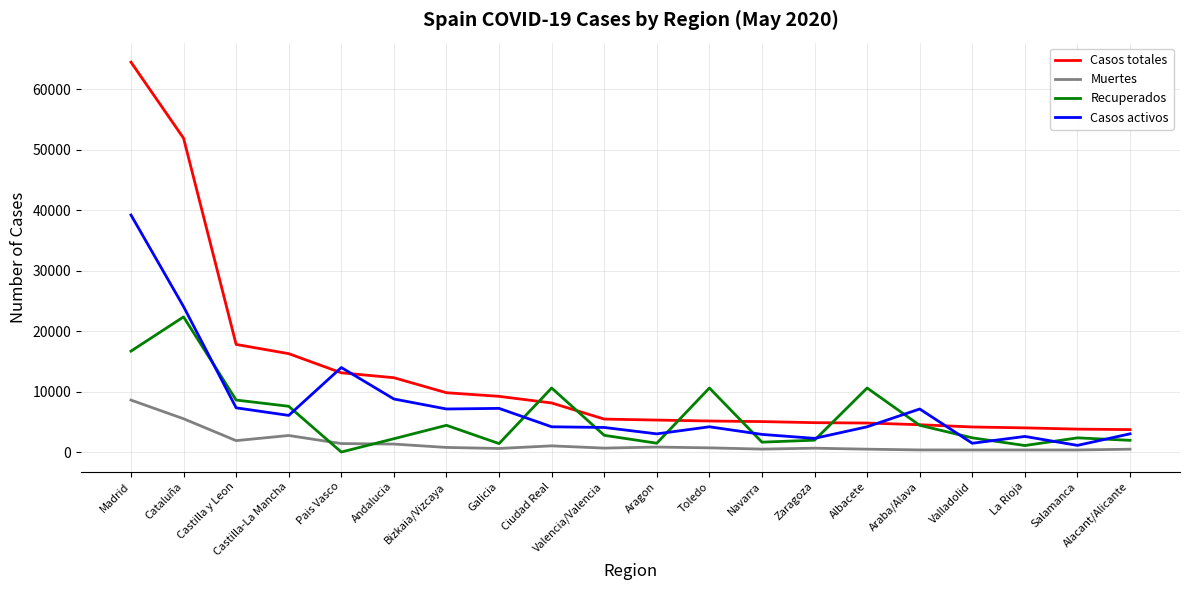

At how many categories does at least one series exceed 47872?

2